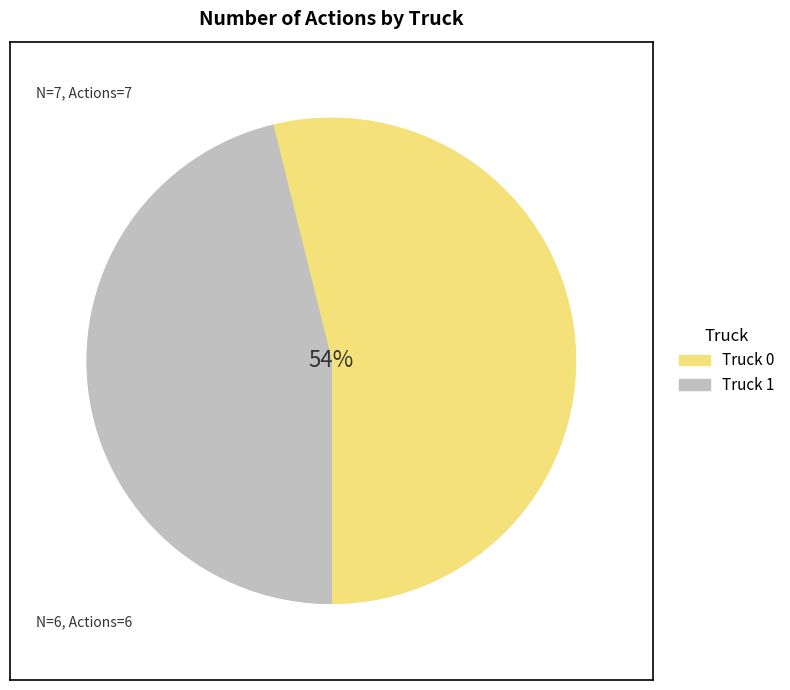

Which slice is the smallest?

Truck 1